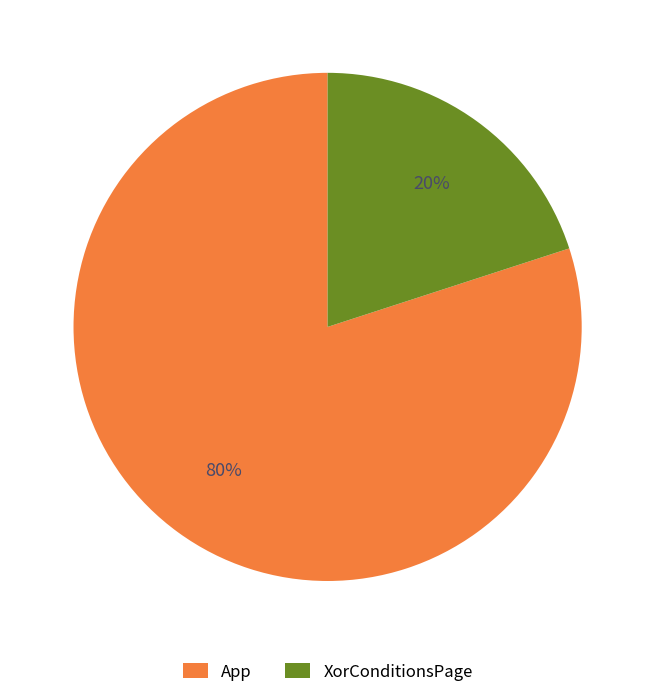

Do XorConditionsPage and App together represent more than half of the pie?

Yes